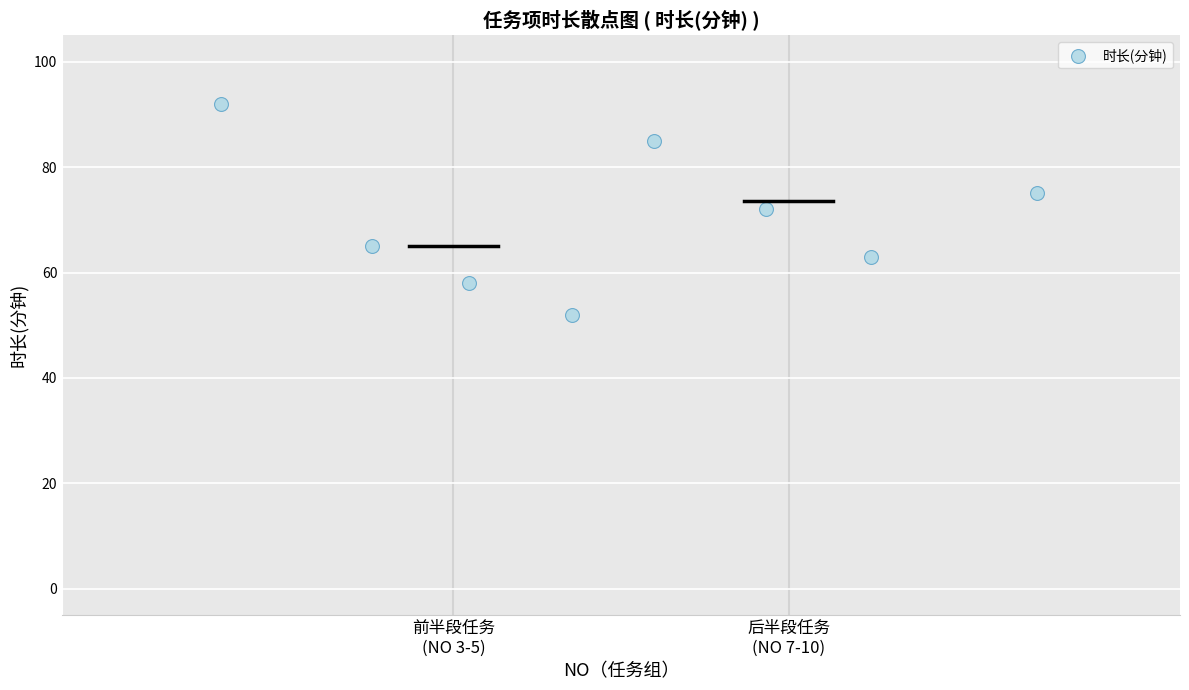

What is the average Y value?

70